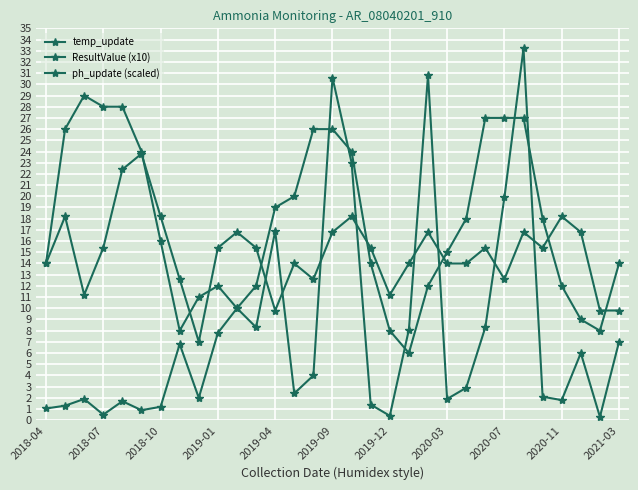

At which label does ph_update (scaled) first exceed 15?

2018-07